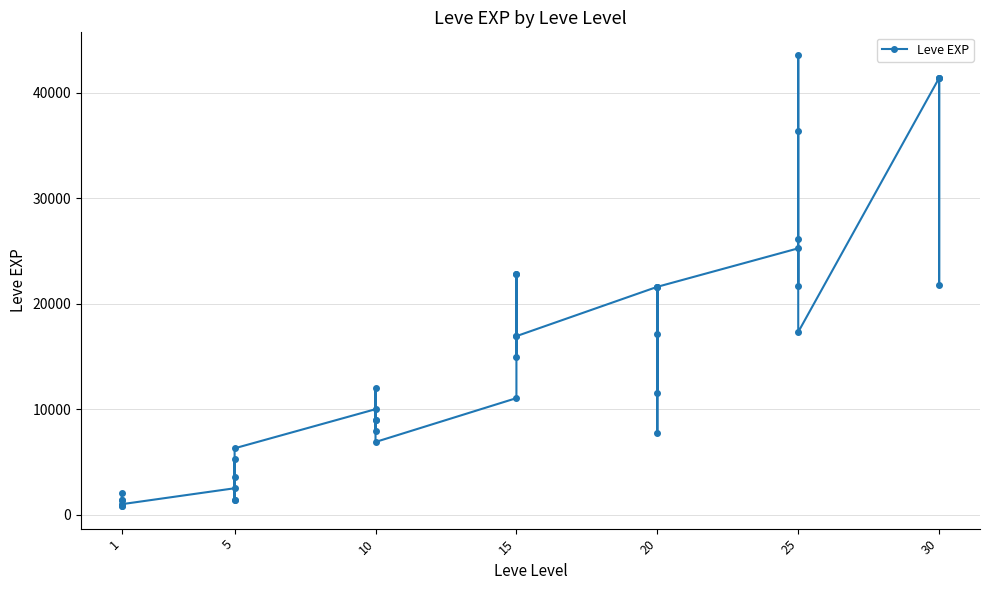

How many values exceed 12030?

19